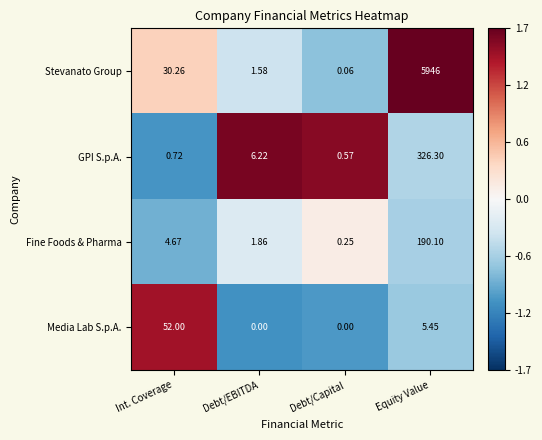

Where does the Stevanato Group series first go above 30?

Int. Coverage